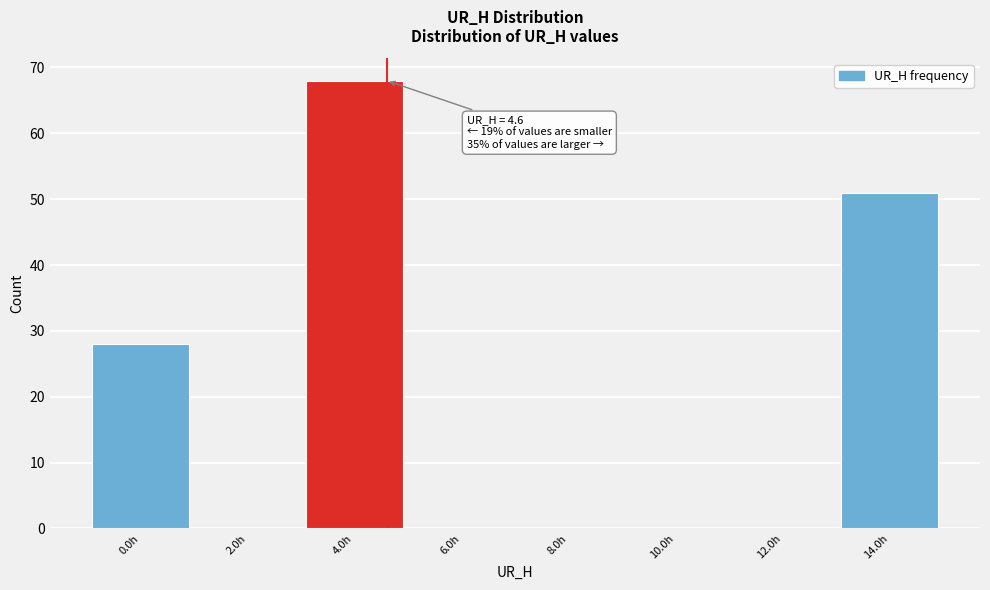

Which range on the x-axis has the tallest bar?

3 to 5